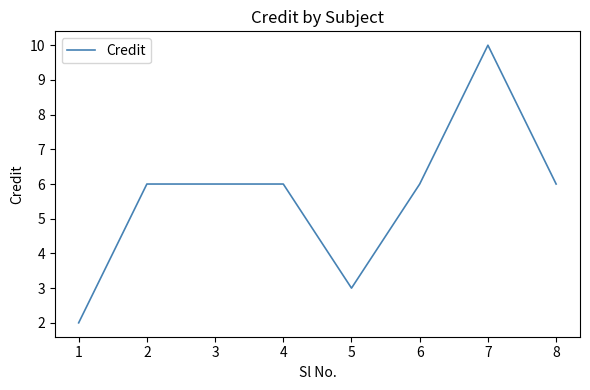

What is the sum of all values?

45